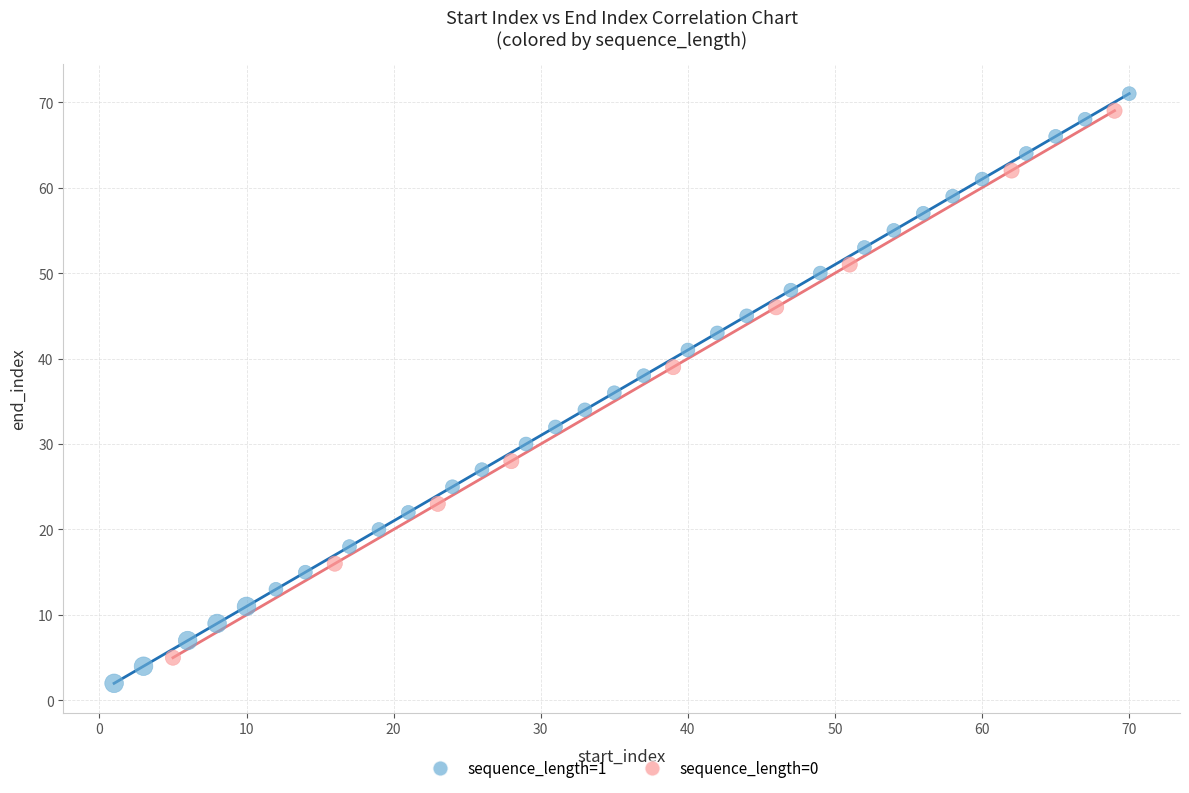

Which series has the widest spread of Y values?

sequence_length=1